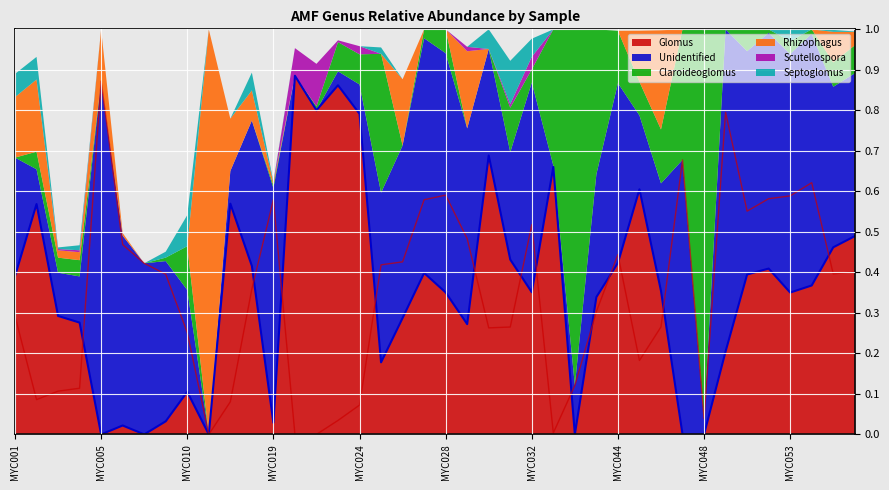

How many interior local peaks does the Scutellospora series have?

6